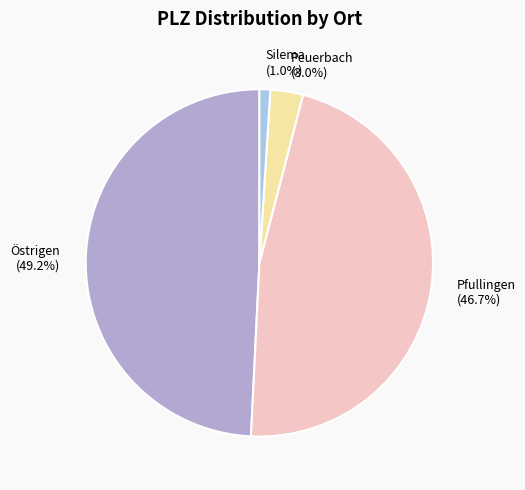

Rank the categories by value from lowest to highest.

Silema, Peuerbach, Pfullingen, Östrigen